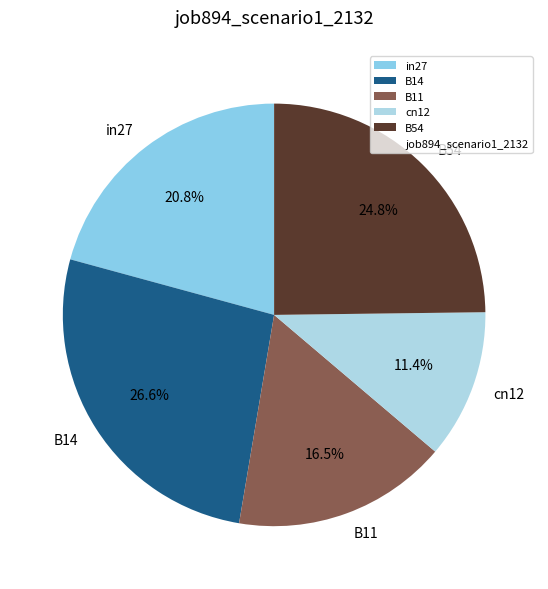

To the nearest percent, what is the average slice percentage?

20%